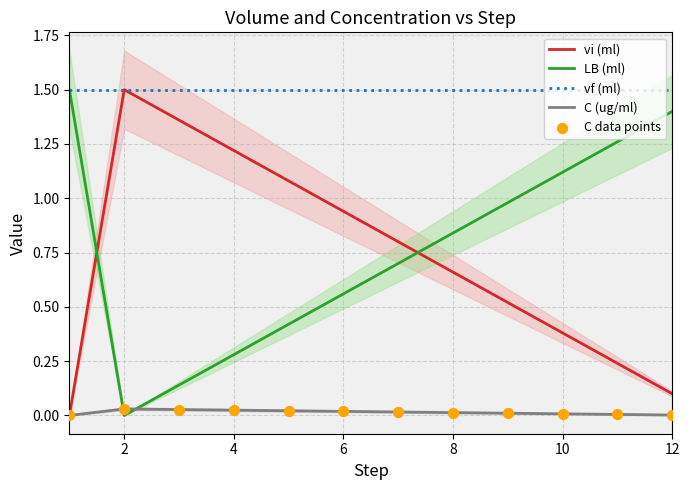

True or false: vf (ml) has a value of 1.5 at 8.

True